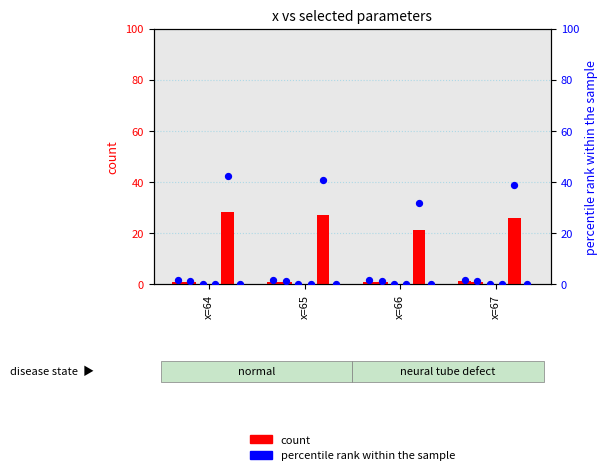

At which category is the sum across all series the highest?

x=64